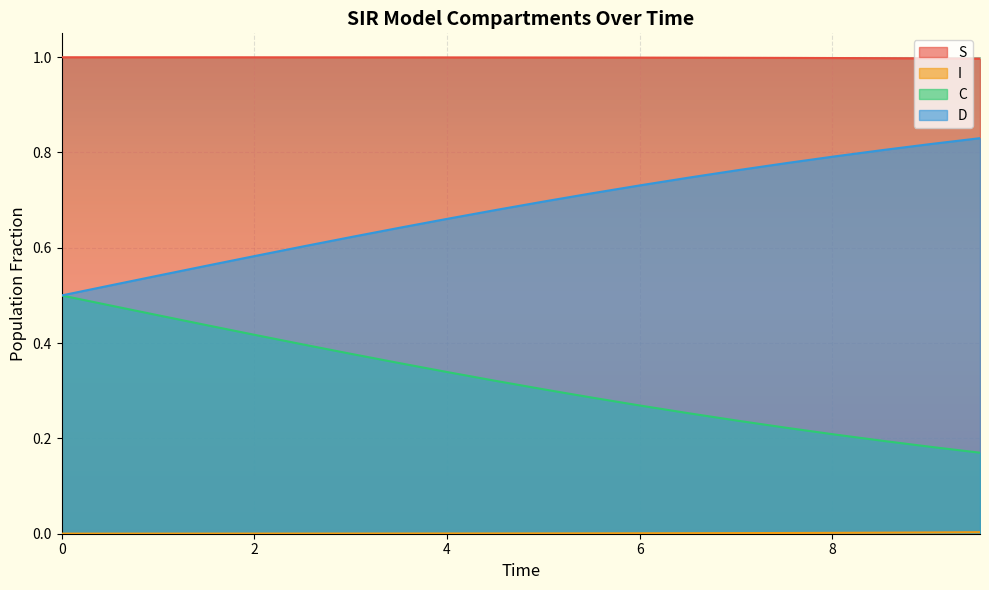

What is the maximum value shown in the chart?

1.0